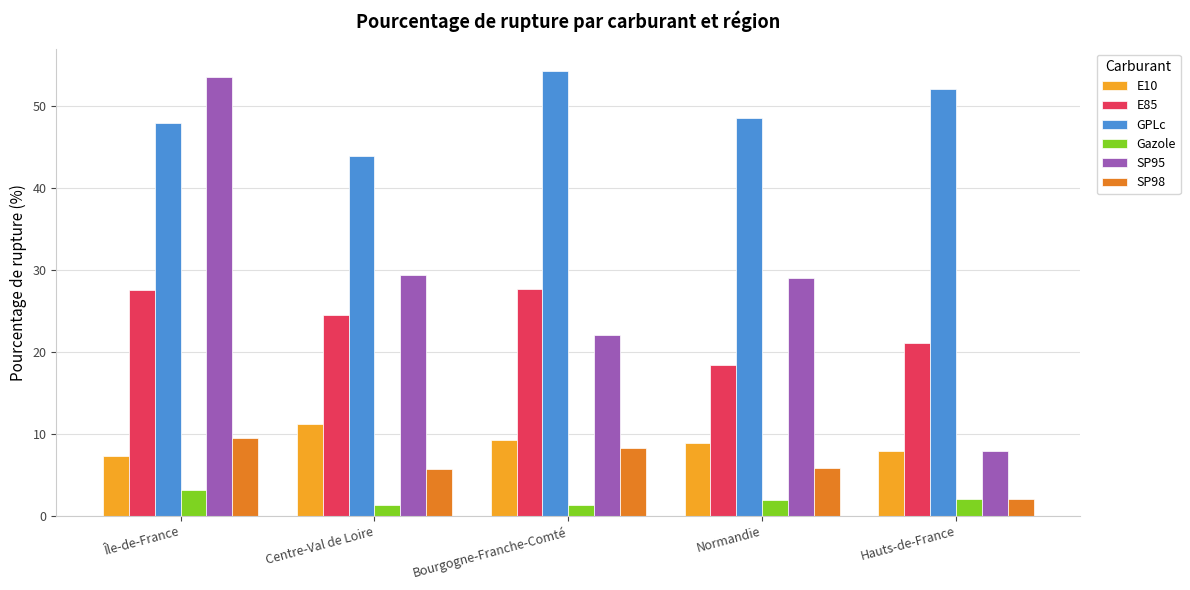

Read the GPLc value at Bourgogne-Franche-Comté.

54.3